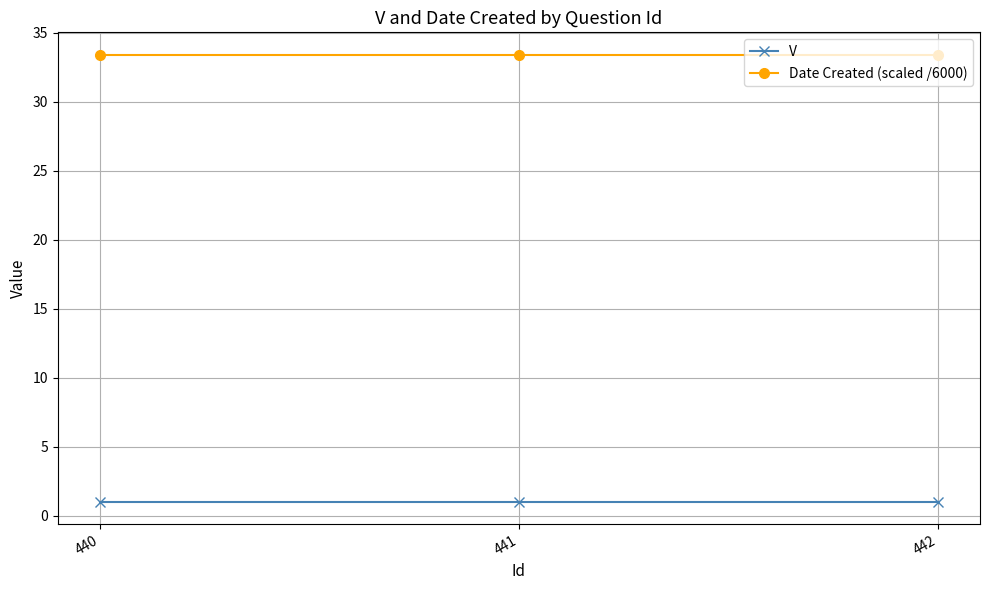

What is the maximum value shown in the chart?

33.4